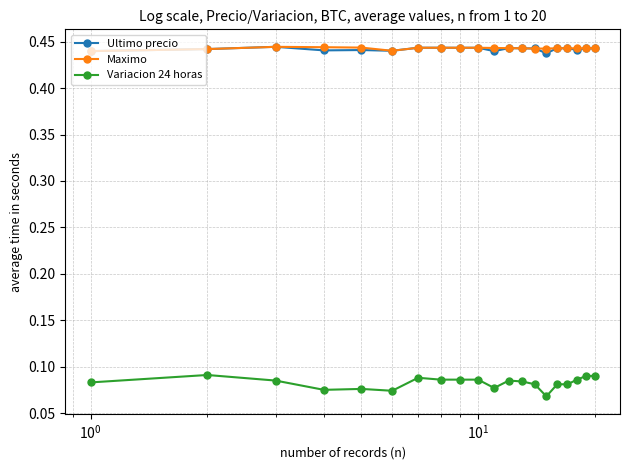

Count the Ultimo precio values in the range 0 to 1.

20